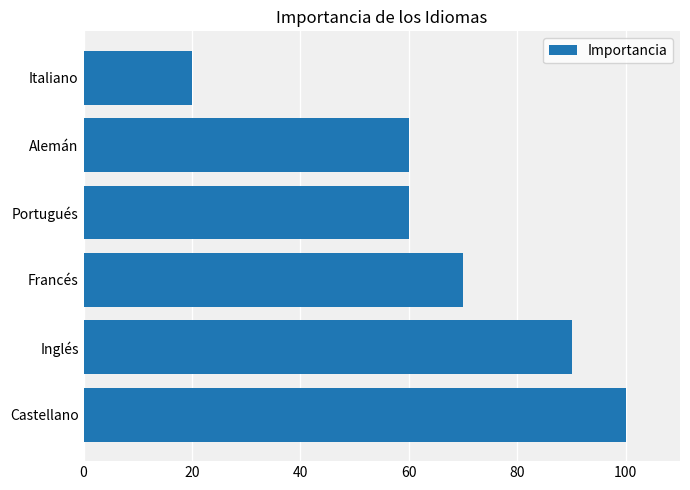

Approximately how many times larger is the value at Francés compared to Castellano?

0.7